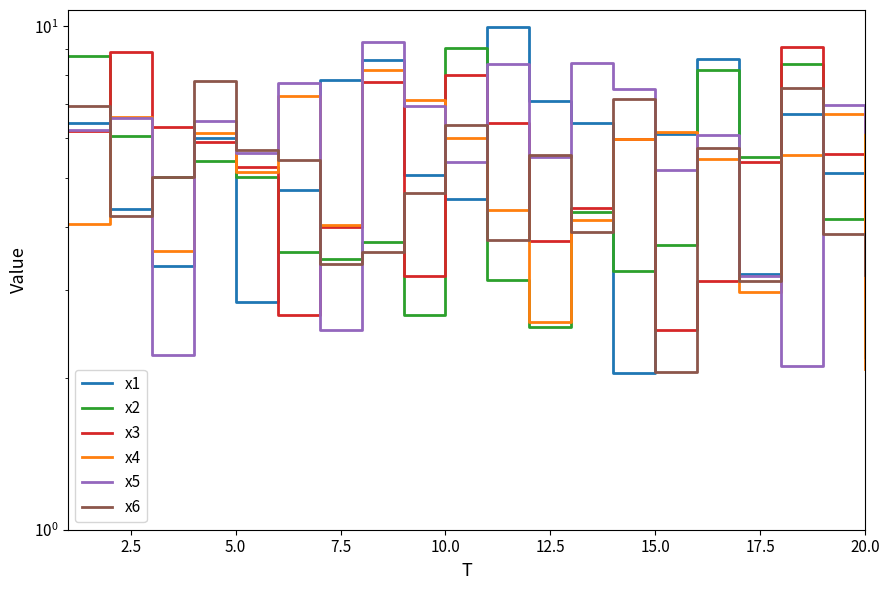

How many interior local valleys does the x6 series have?

6